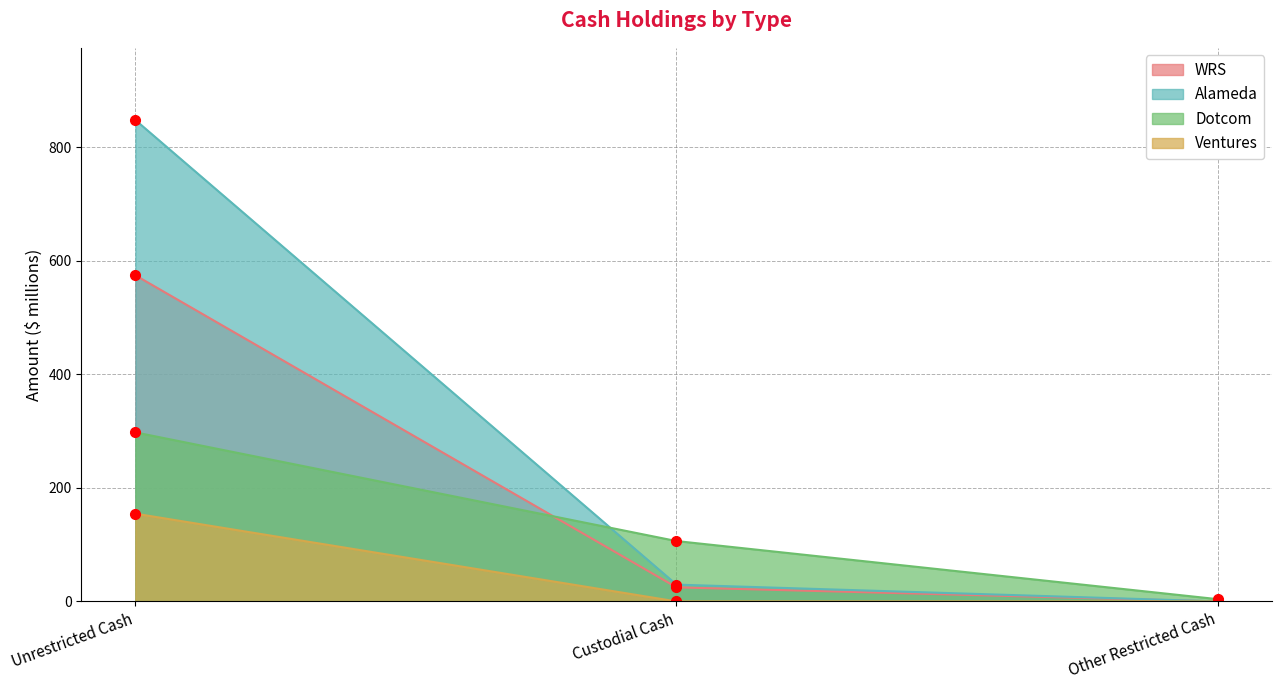

How many lines are shown in the chart?

4